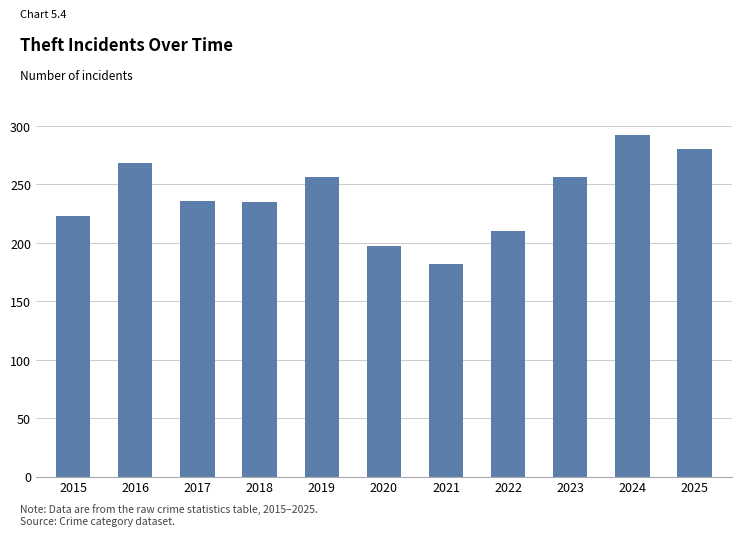

What is the sum of the values at 2015 and 2019?

479